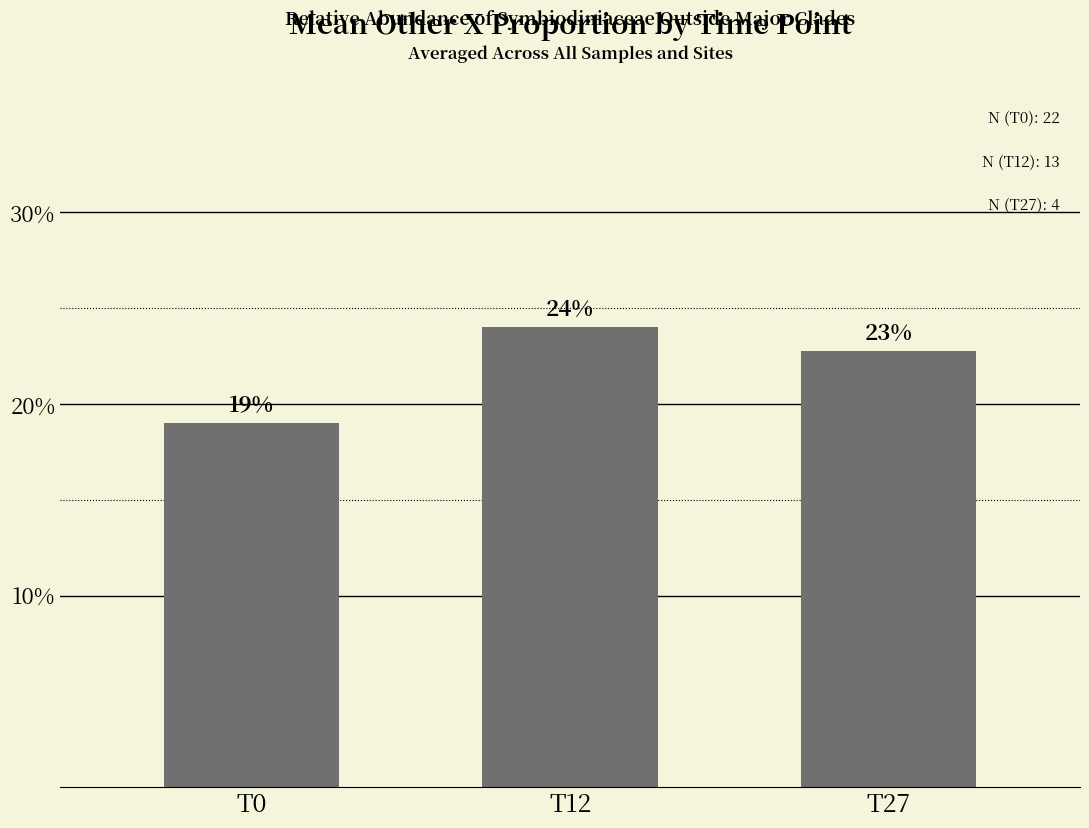

What is the sum of all values?

0.7